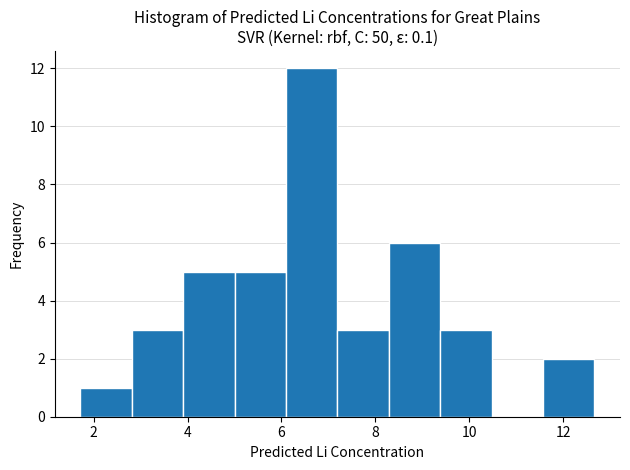

How tall is the bar that spans 2.8 to 4.0 on the x-axis? Neither the bar edges nor the heights are printed on the chart, so give them approximately, as read against the axes.

3